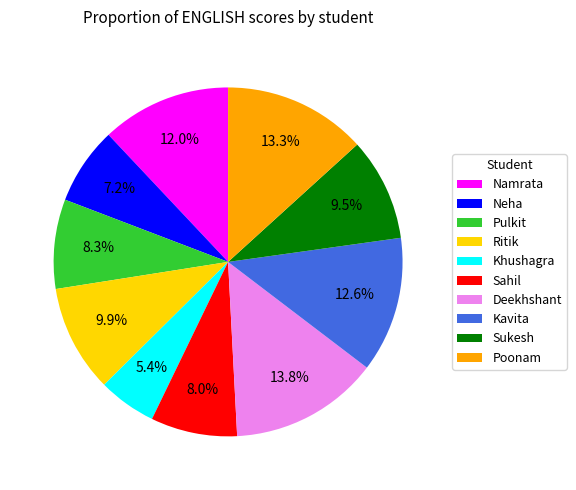

How many segments does this pie chart have?

10